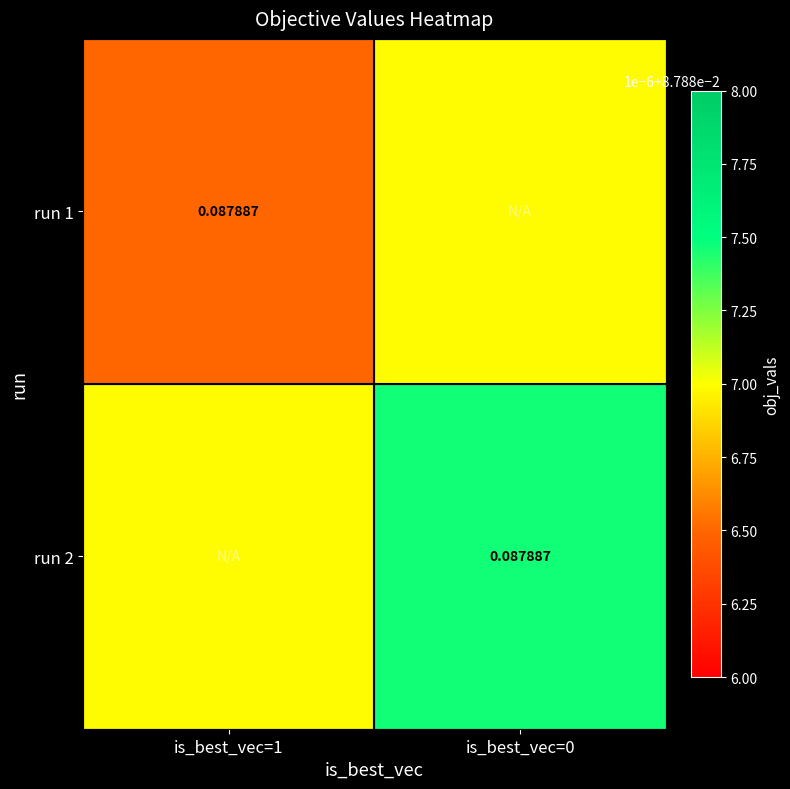

The run 2 series shows 0.0 at is_best_vec=1. True or false?

False